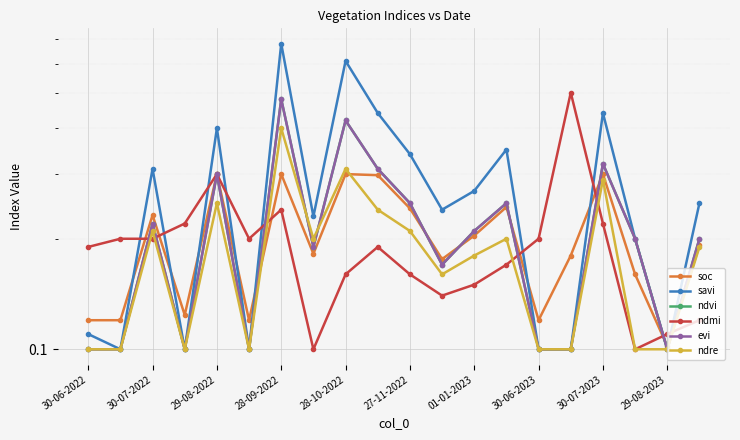

How many interior local valleys does the soc series have?

6